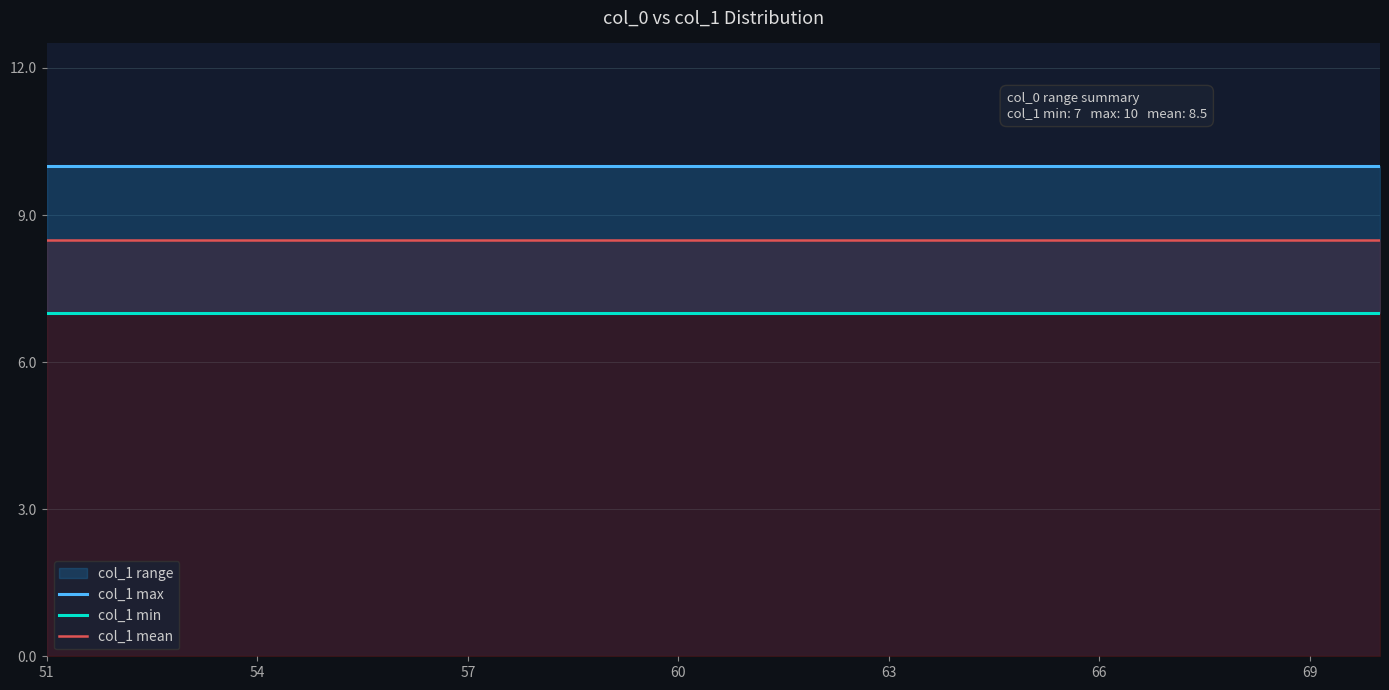

True or false: col_1 min and col_1 mean cross at least once.

False